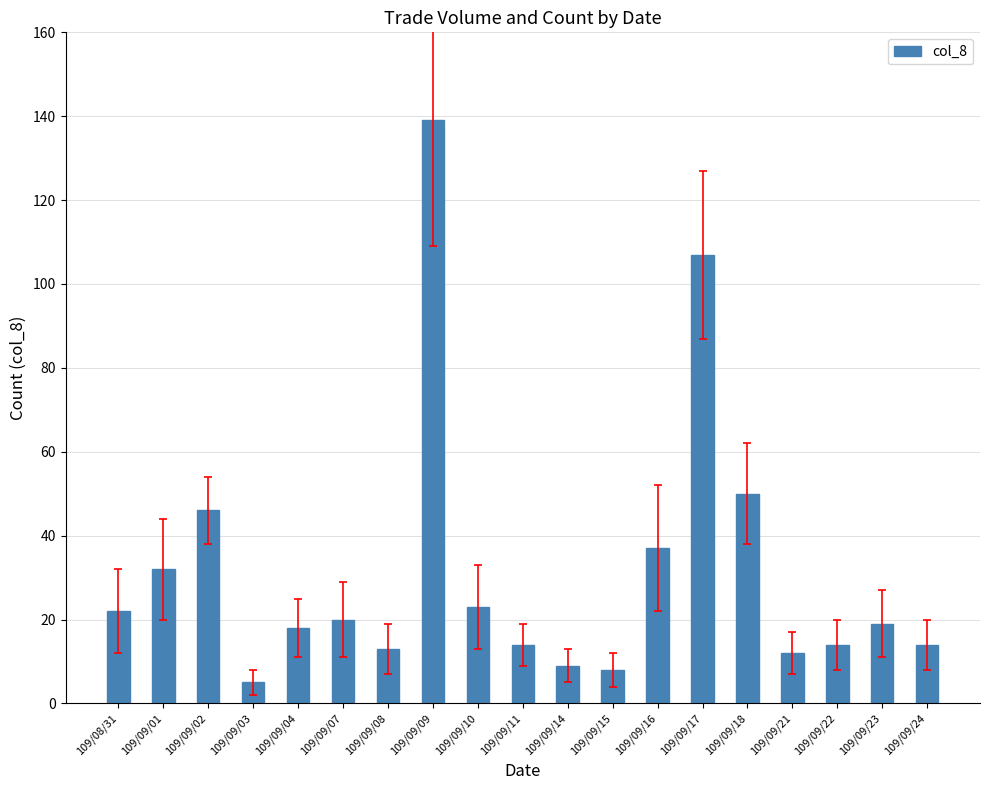

At which label is the value closest to 72?

109/09/18